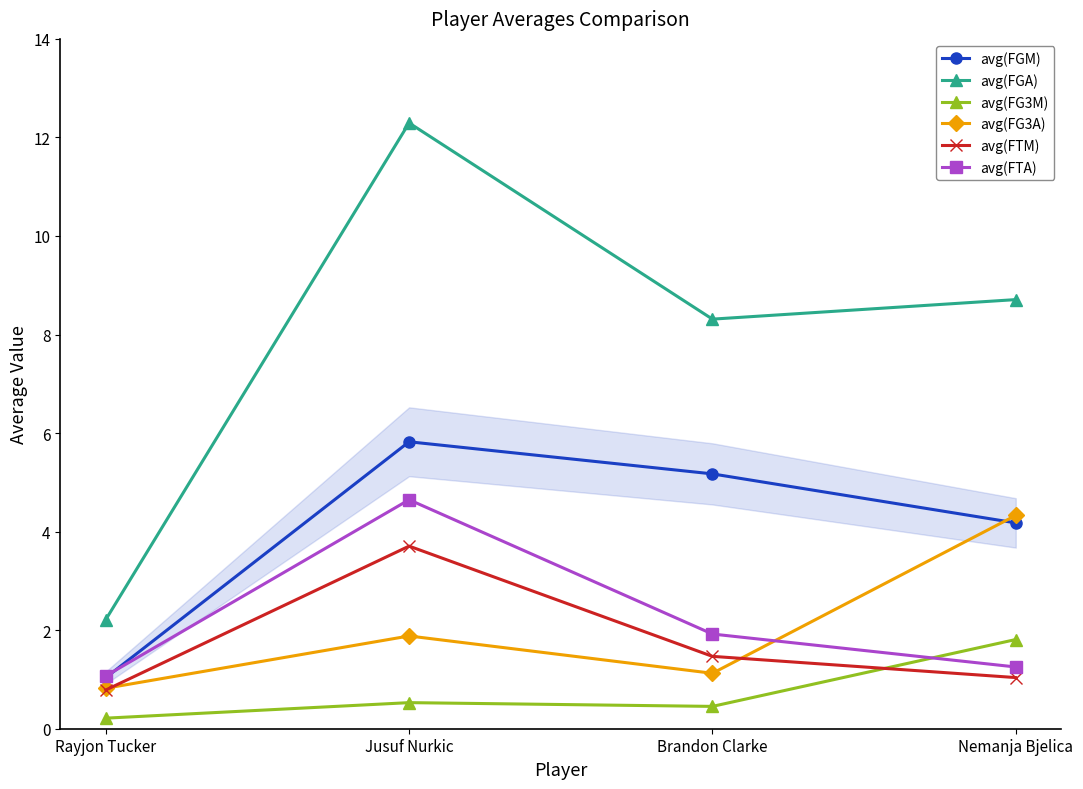

List the series in order of their peak value, lowest first.

avg(FG3M), avg(FTM), avg(FG3A), avg(FTA), avg(FGM), avg(FGA)